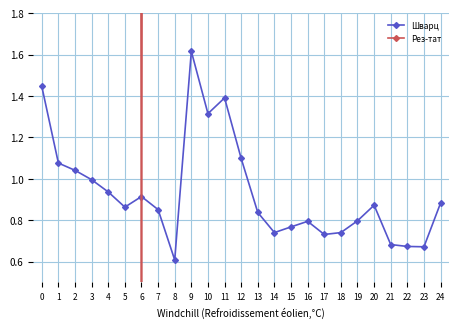

What is the minimum value for Шварц?

0.6